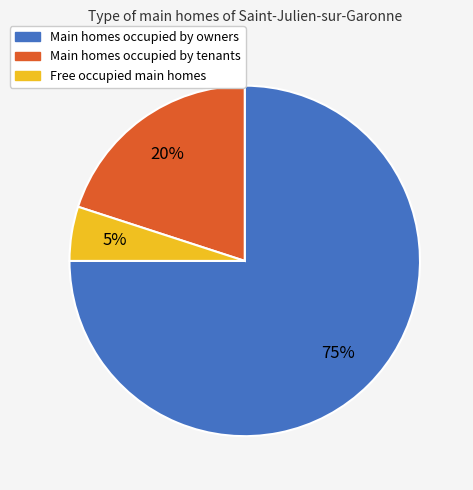

What is the ratio of the value at Main homes occupied by tenants to the value at Free occupied main homes?

4.0